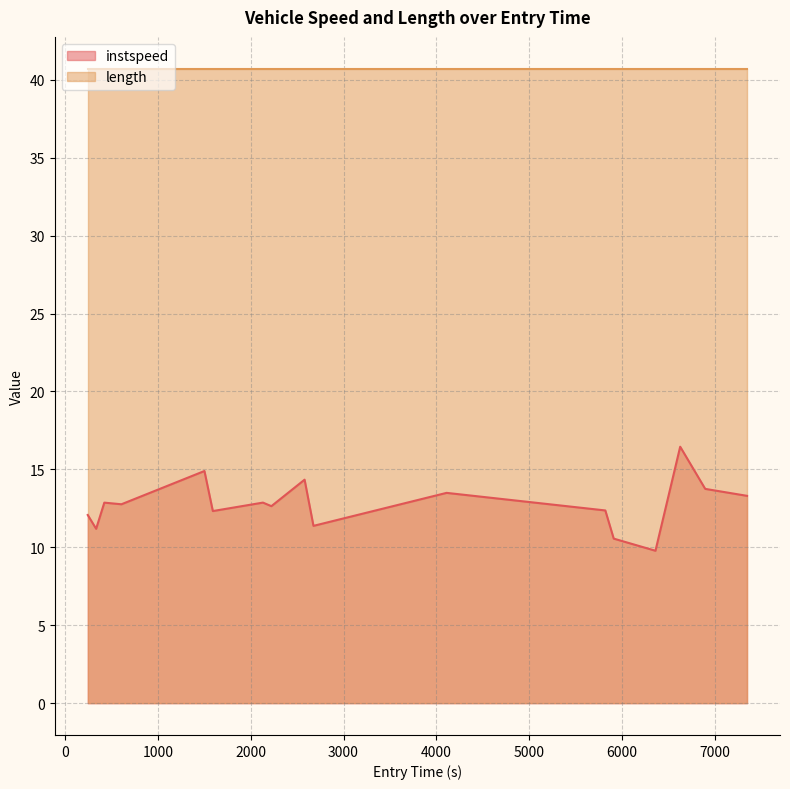

Which series has the largest total across all categories?

length